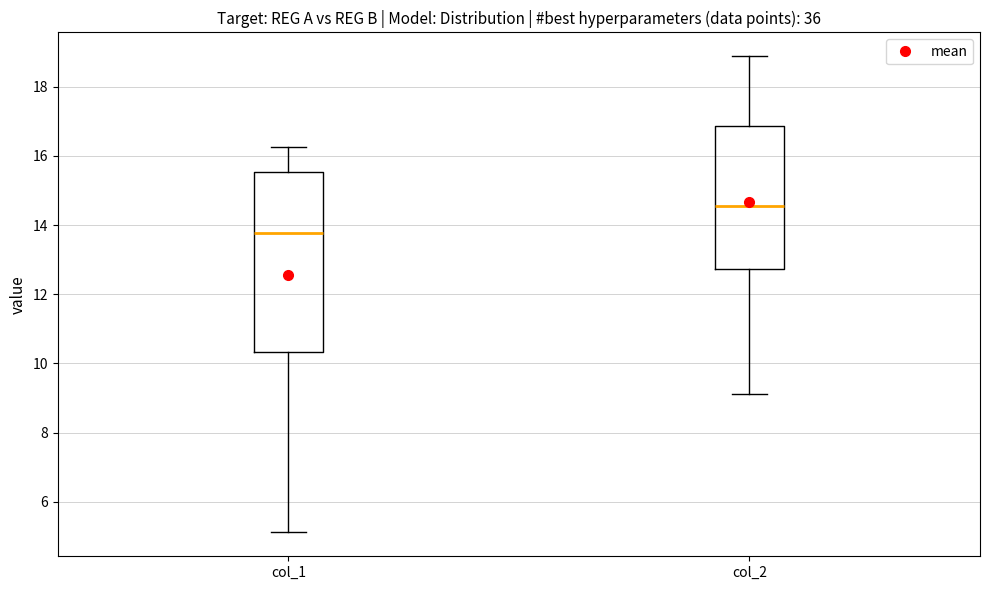

Which box has the highest median line?

col_2